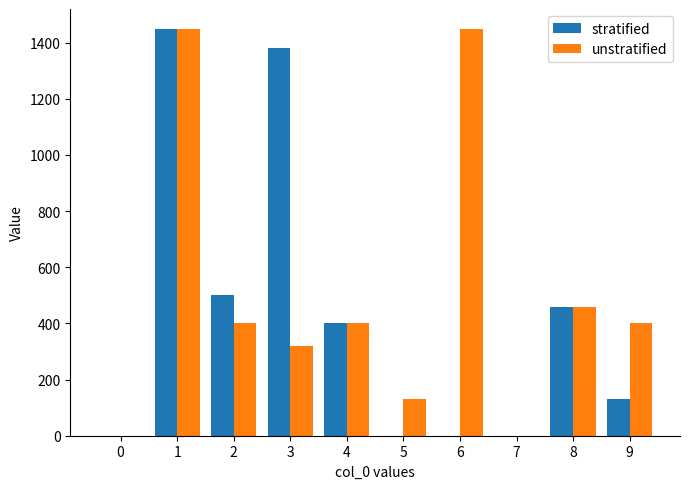

Between 6 and 7, which series saw the biggest shift?

unstratified